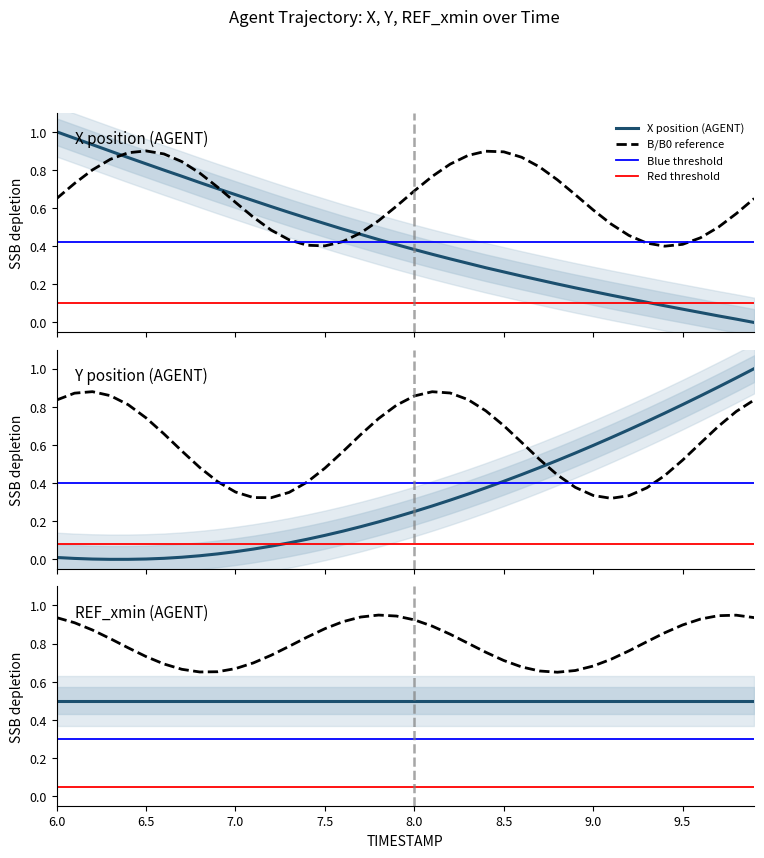

Where is X nearest to the value 0?

9.9